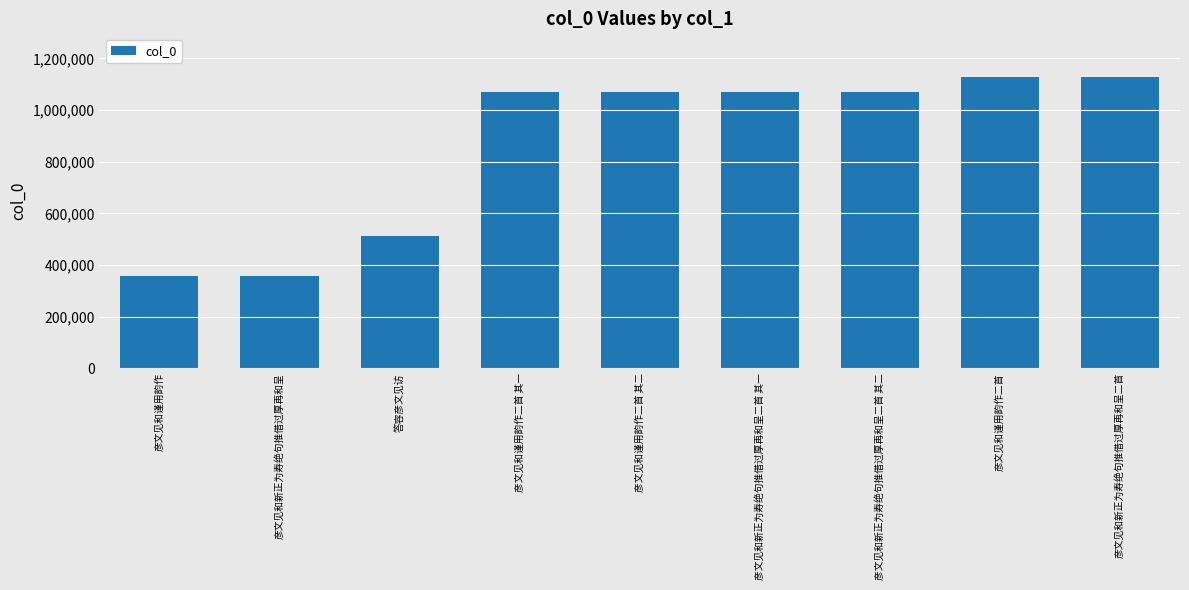

What position from the right is 彦文见和谨用韵作二首?

2